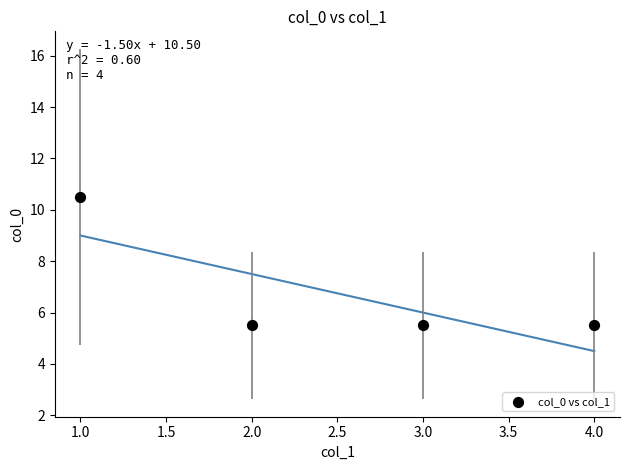

What is the average Y value?

6.8